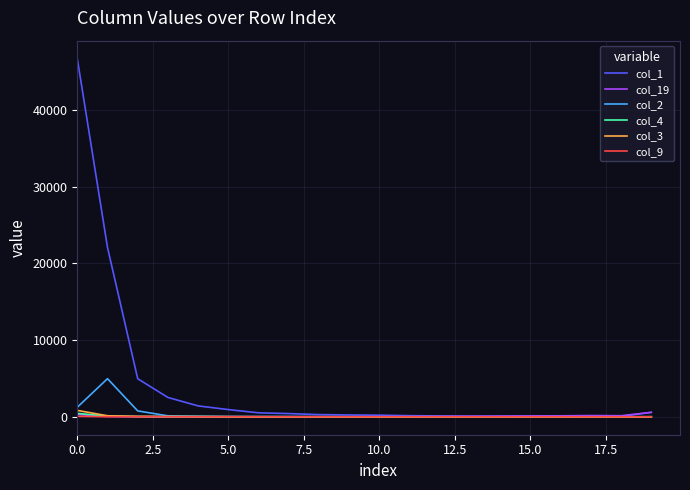

Which series has the largest total across all categories?

col_1